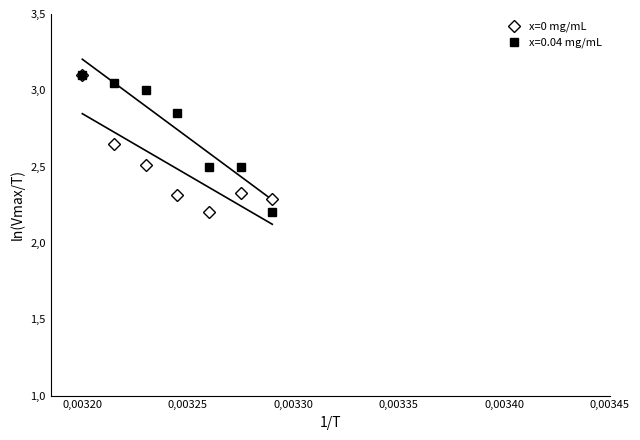

Which label corresponds to the largest value in the chart?

0,00320